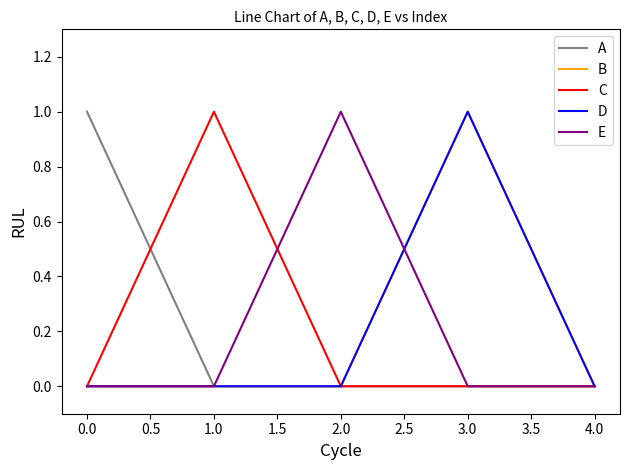

True or false: B and A cross at least once.

False